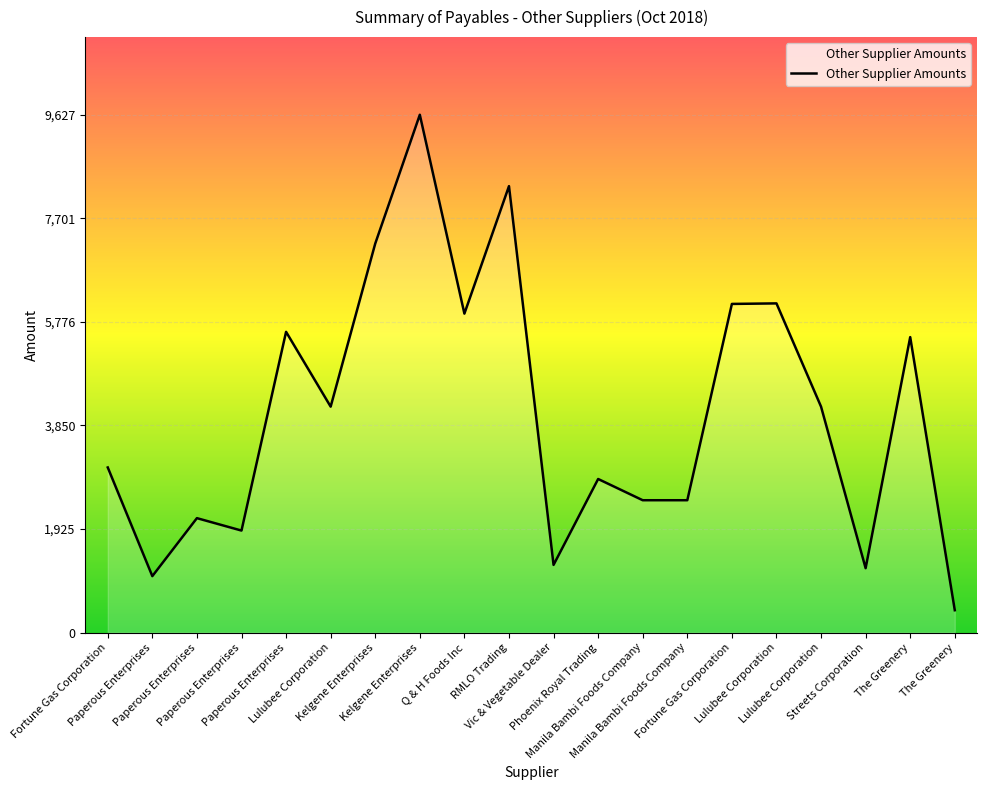

At which label does the data first exceed 4200?

Paperous Enterprises